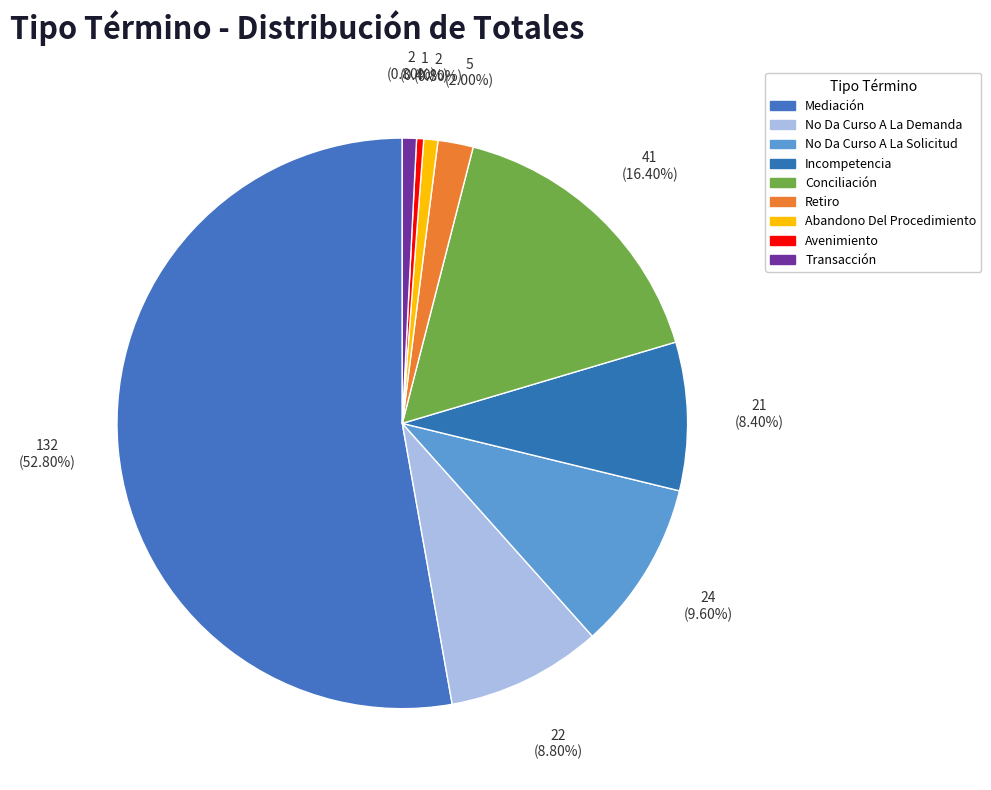

The Conciliación slice represents 16% of the pie. True or false?

True